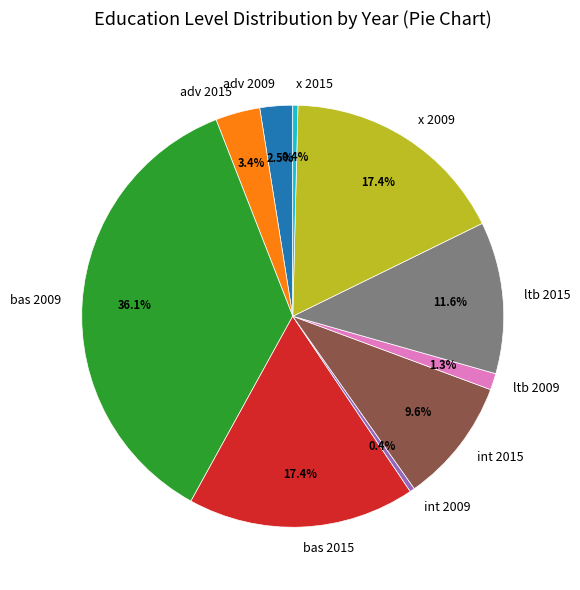

How much of the chart is everything except int 2009?

99.6%